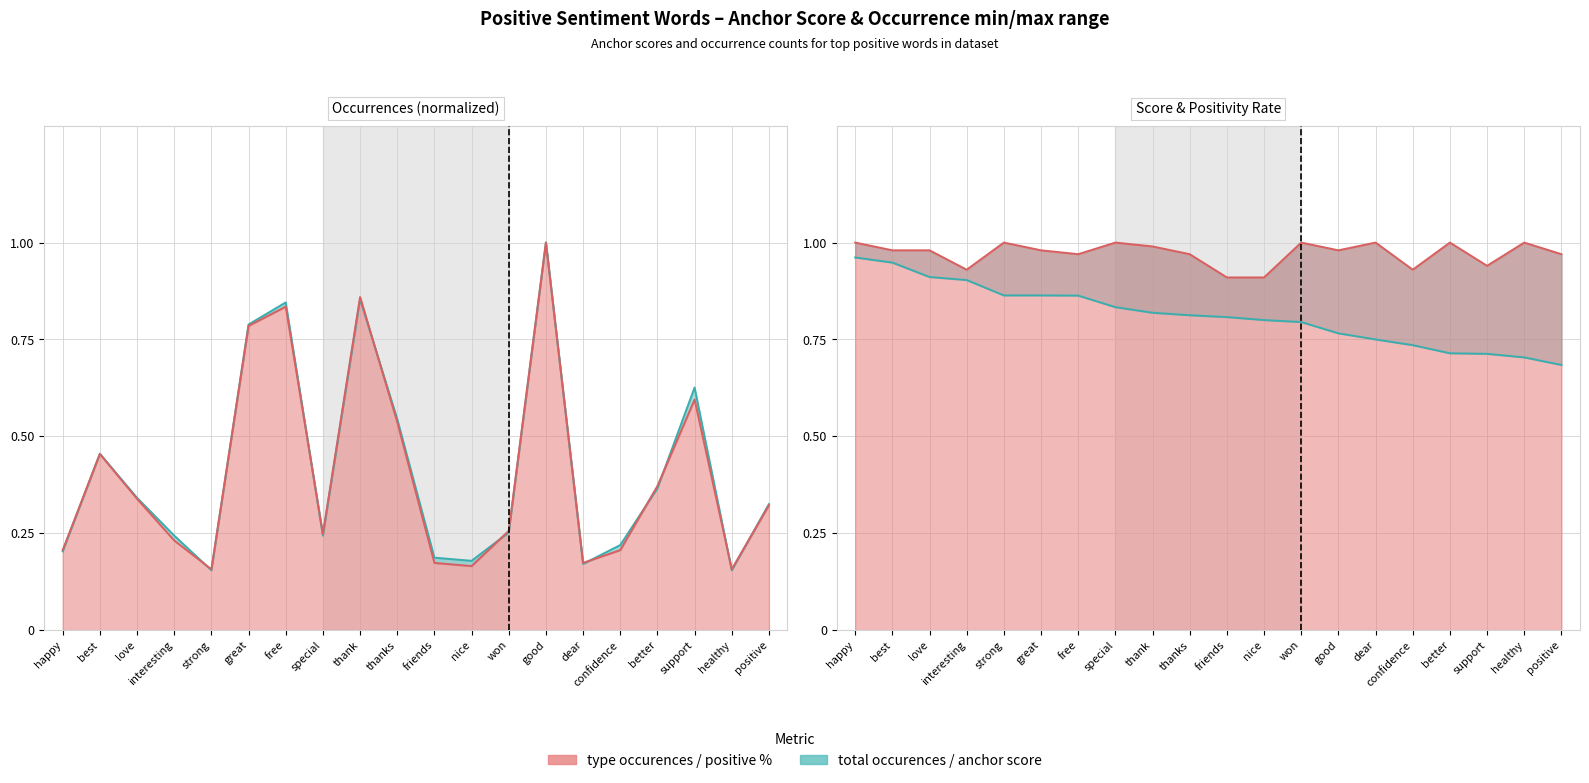

Count the anchor score values in the range 0 to 1.

20